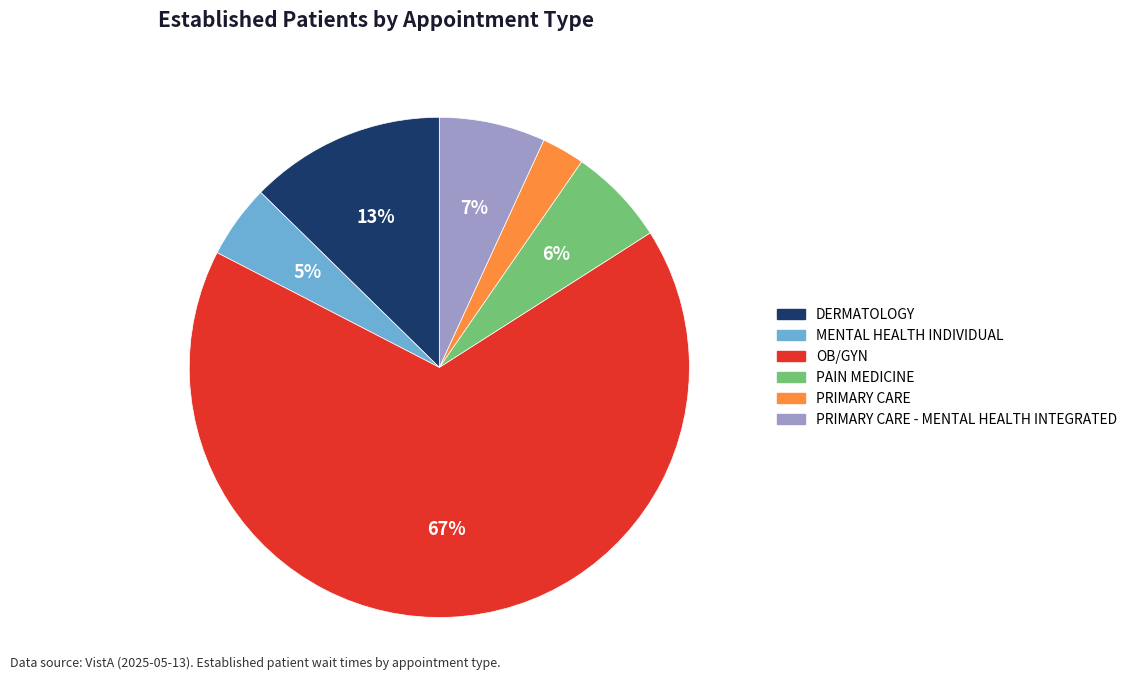

To the nearest percent, what is the average slice percentage?

17%